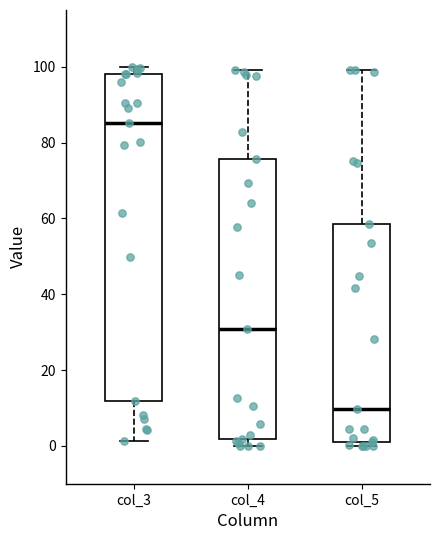

Which box has the lowest median line?

col_5